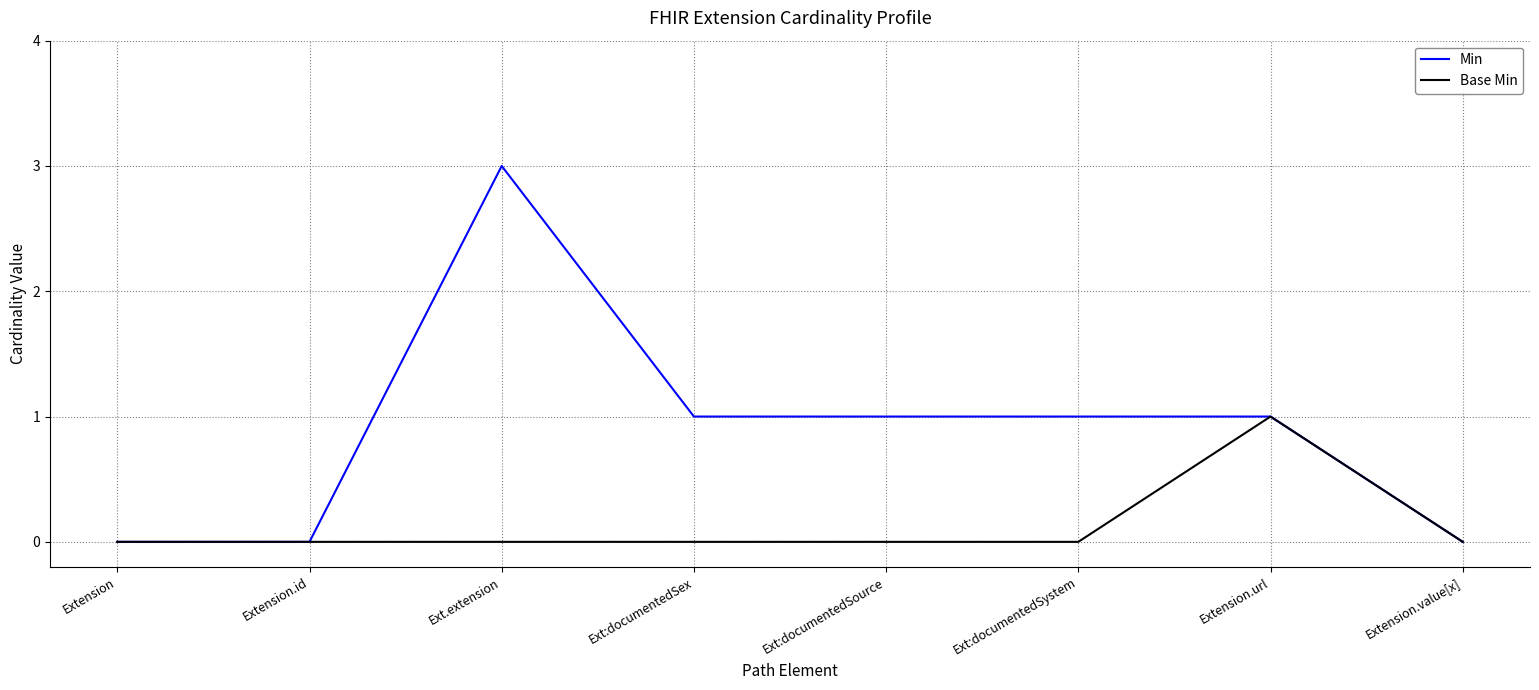

Rank the series by their maximum value, from highest to lowest.

Min, Base Min